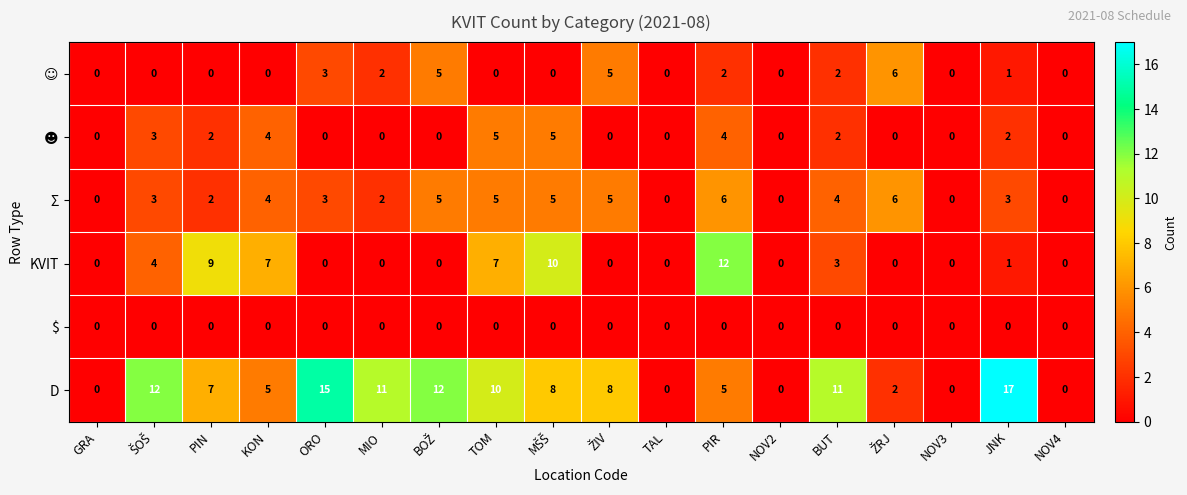

The value of Σ at TAL is 0. True or false?

True